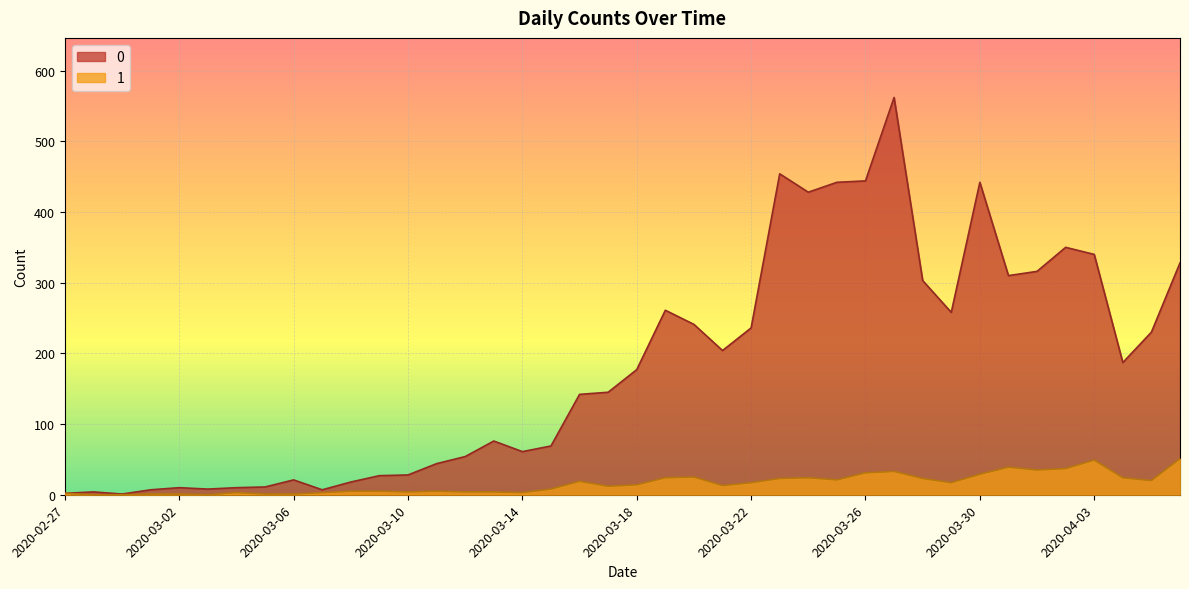

How many distinct data groups are displayed?

2